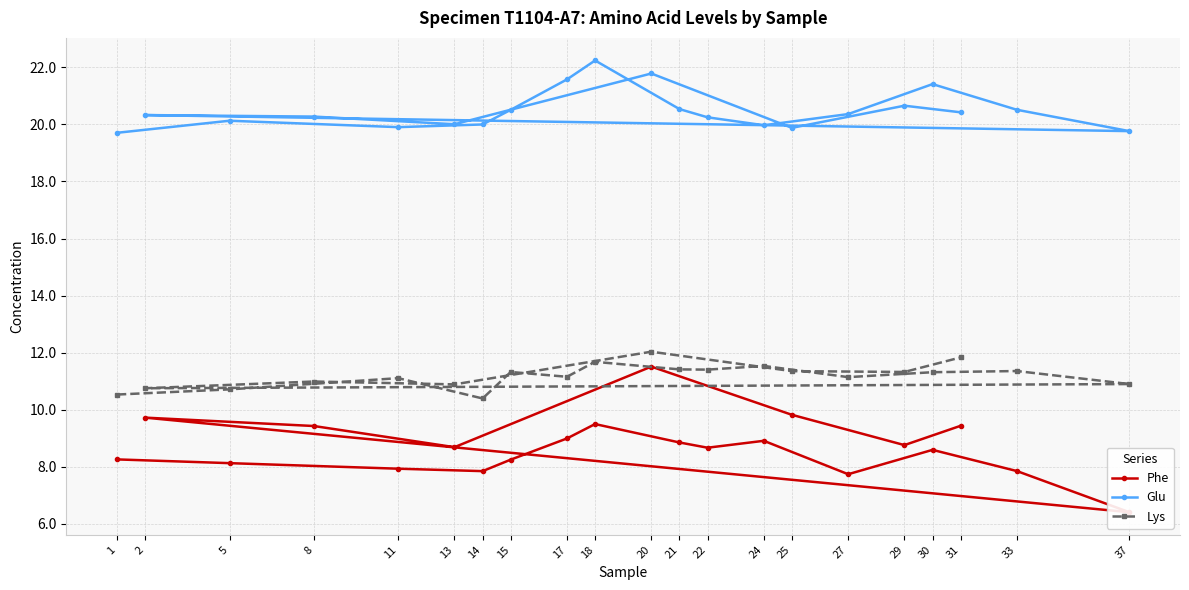

True or false: Glu and Lys intersect in this chart.

False